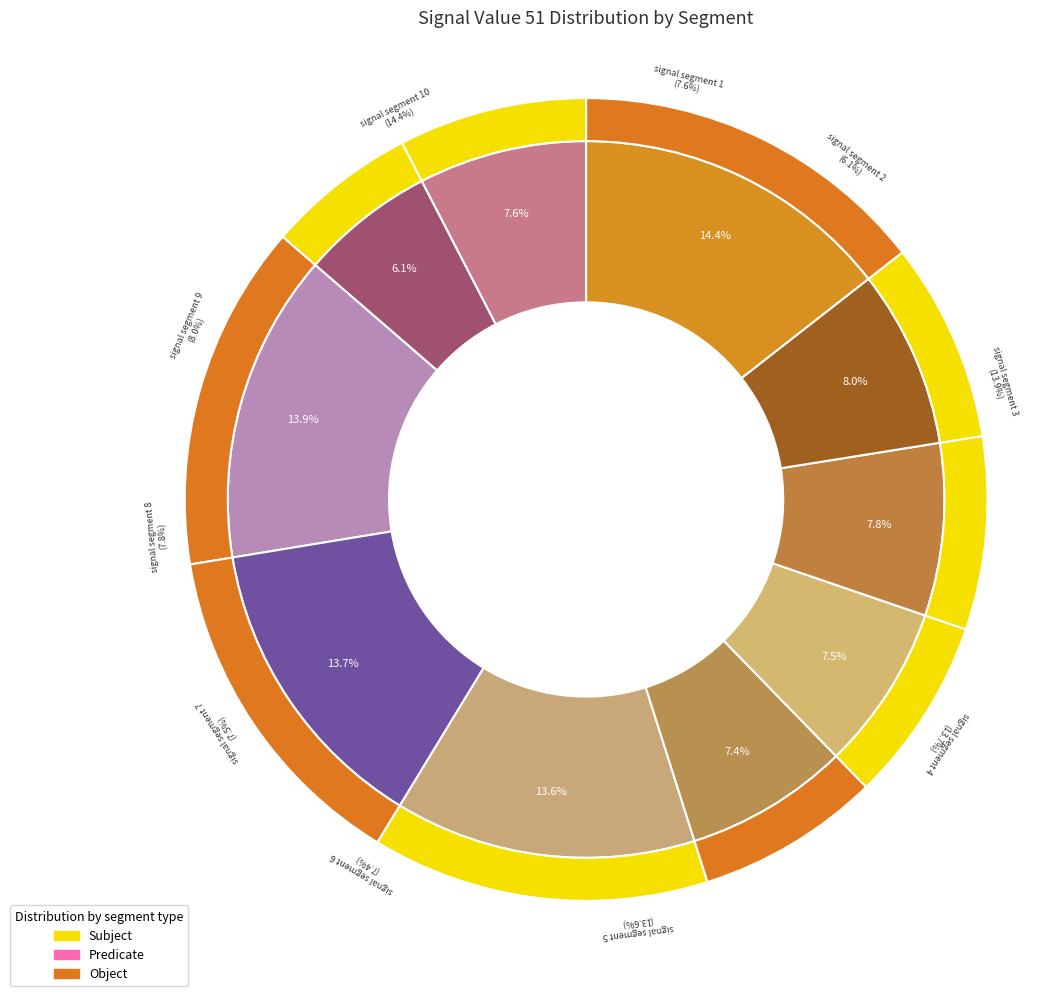

To the nearest percent, what percentage of the pie is signal segment 1?

8%